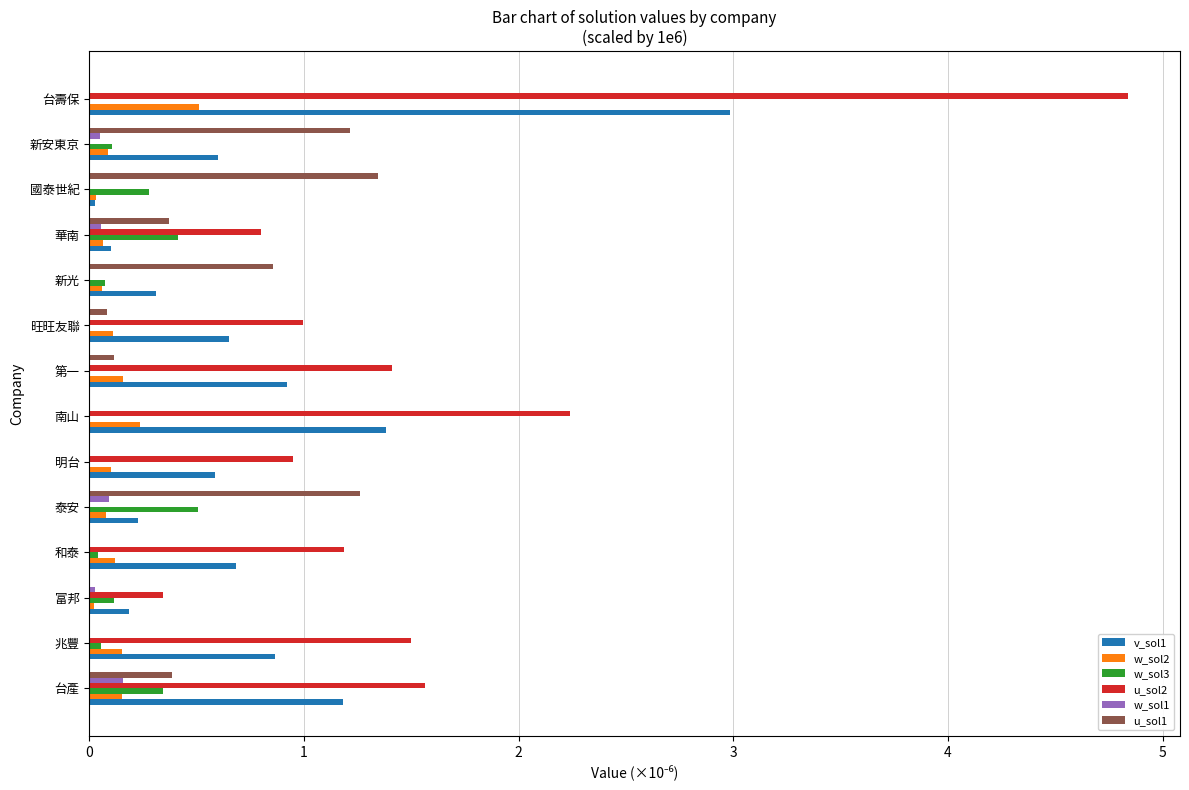

At which label is u_sol2 closest to 2?

南山